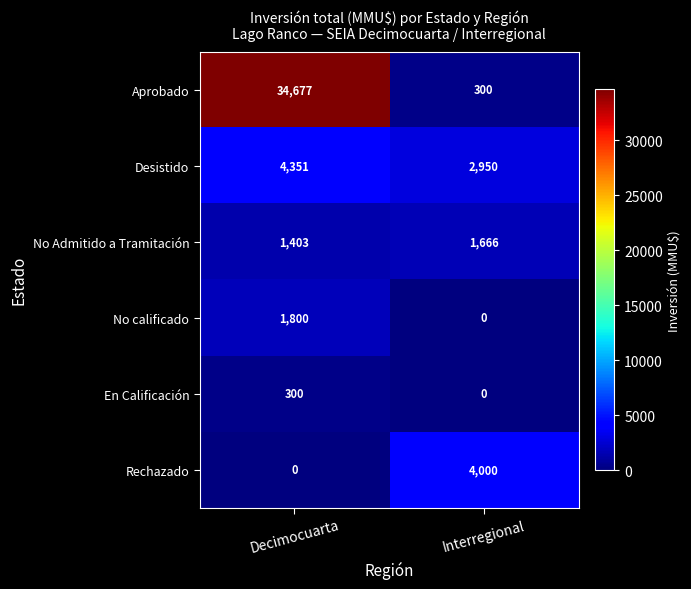

At which category is the sum across all series the highest?

Decimocuarta